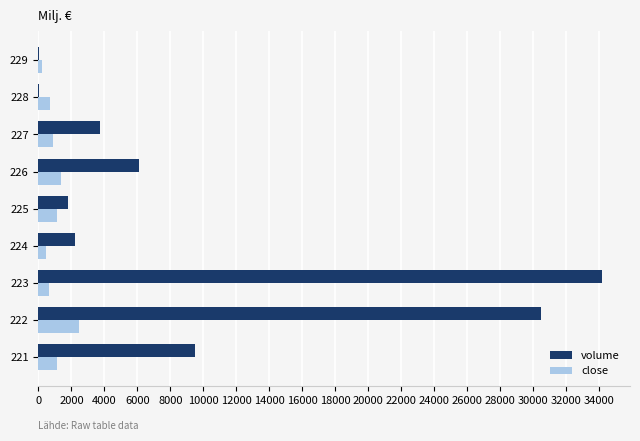

What is the maximum value shown in the chart?

34193.6